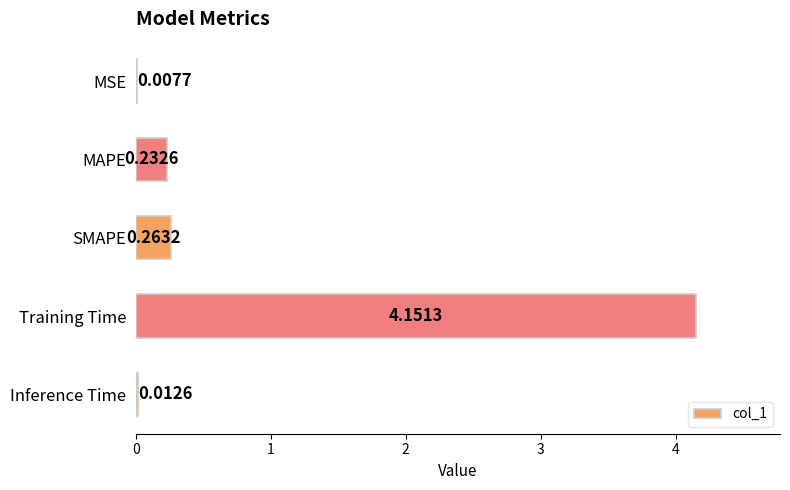

At which label is the value closest to 2?

SMAPE